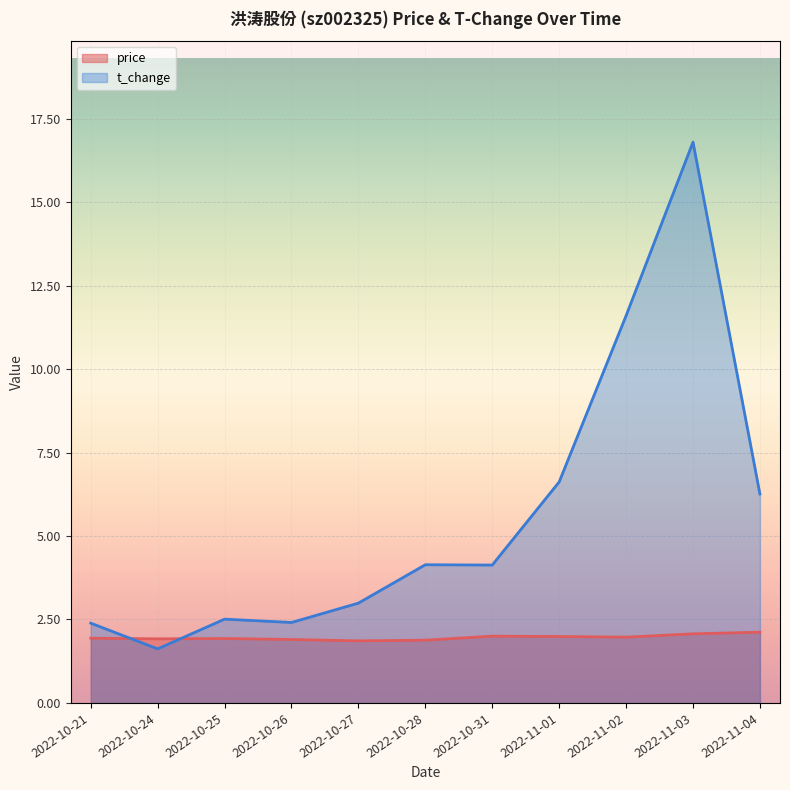

Where do t_change and price first cross each other?

2022-10-21 and 2022-10-24